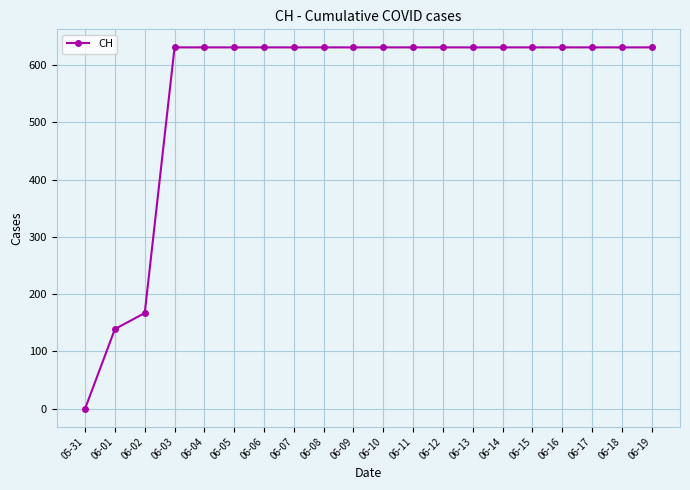

Read the value at 06-05, to the nearest 50.

650